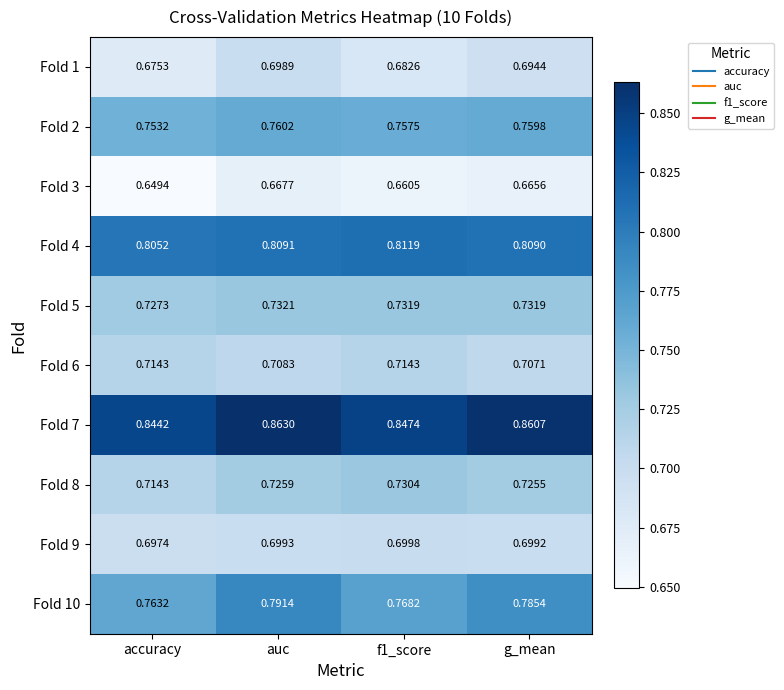

At which category is the sum across all series the highest?

auc